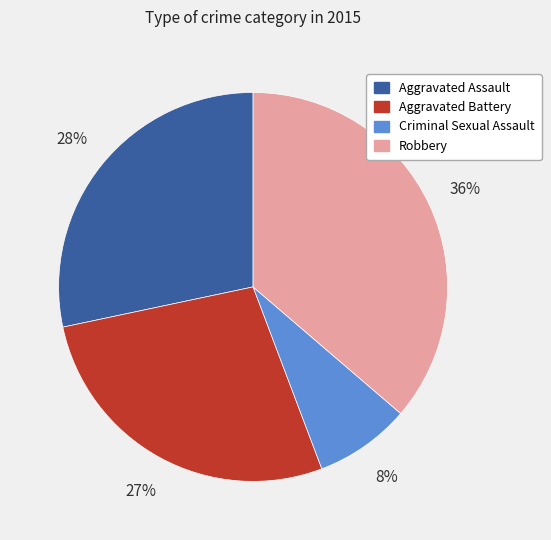

How many segments does this pie chart have?

4